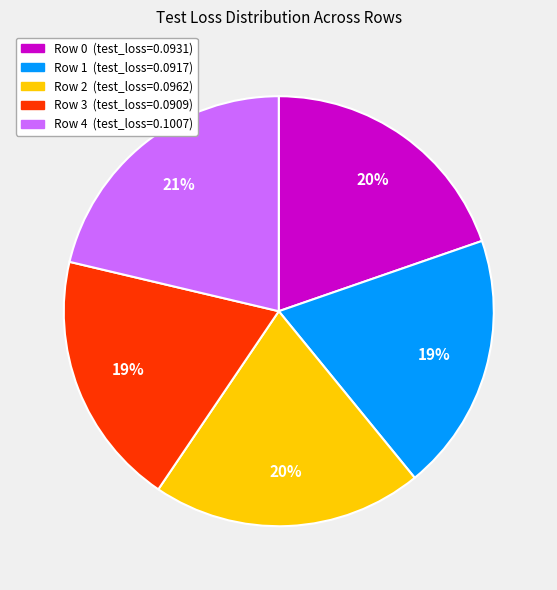

How many slices are in this pie chart?

5